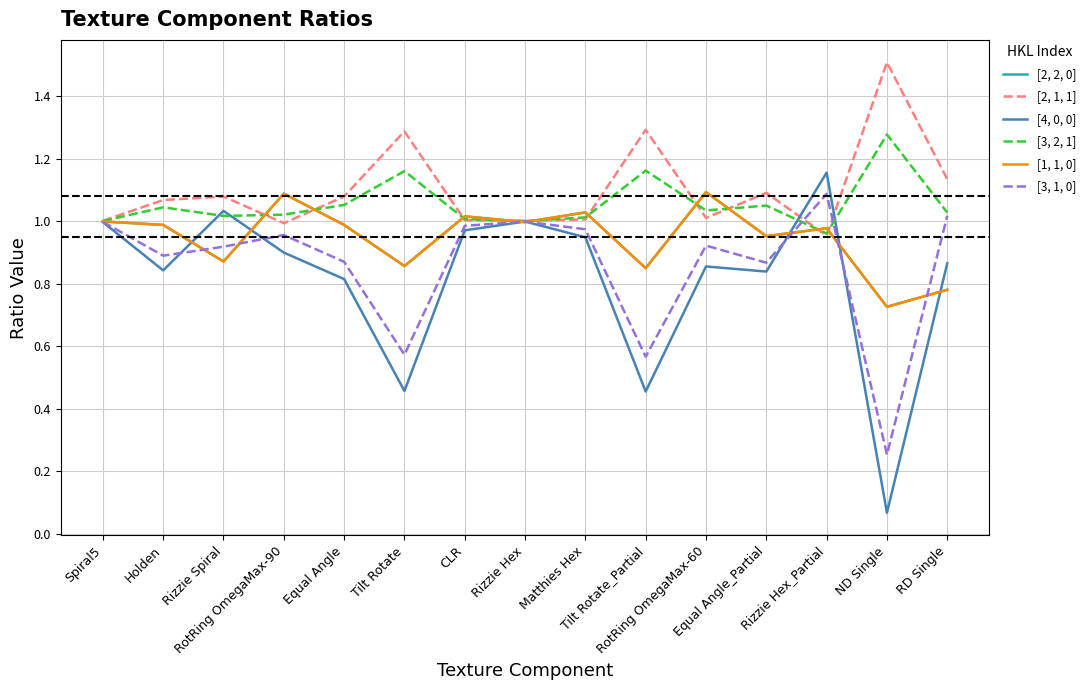

The value of [3, 1, 0] at Equal Angle is 0.9. True or false?

True